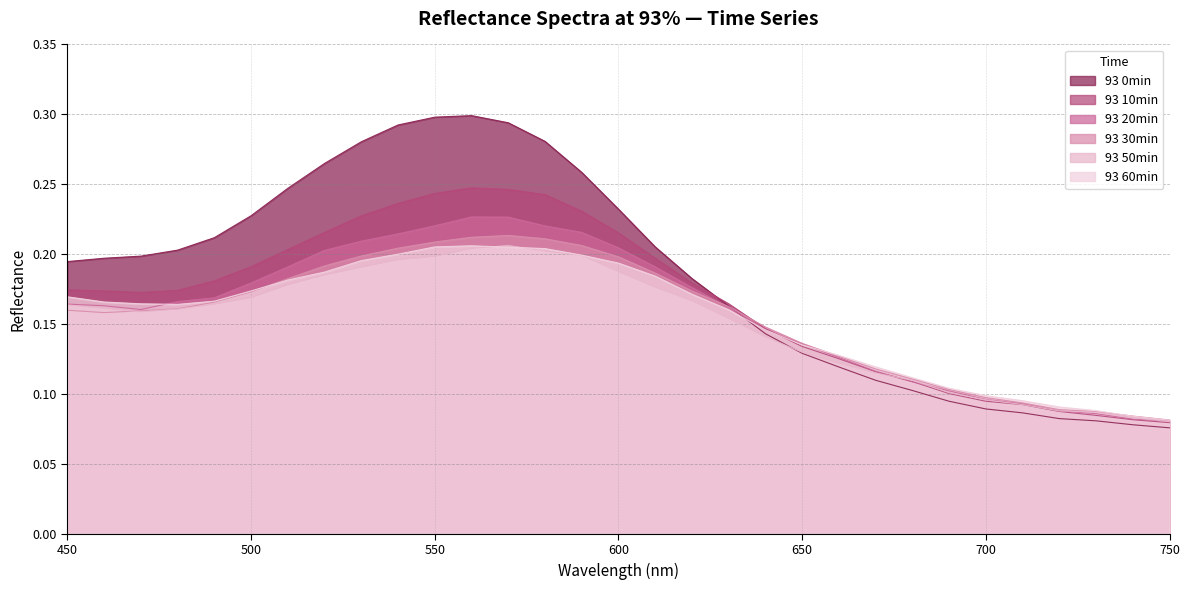

Count the number of data series in this chart.

6